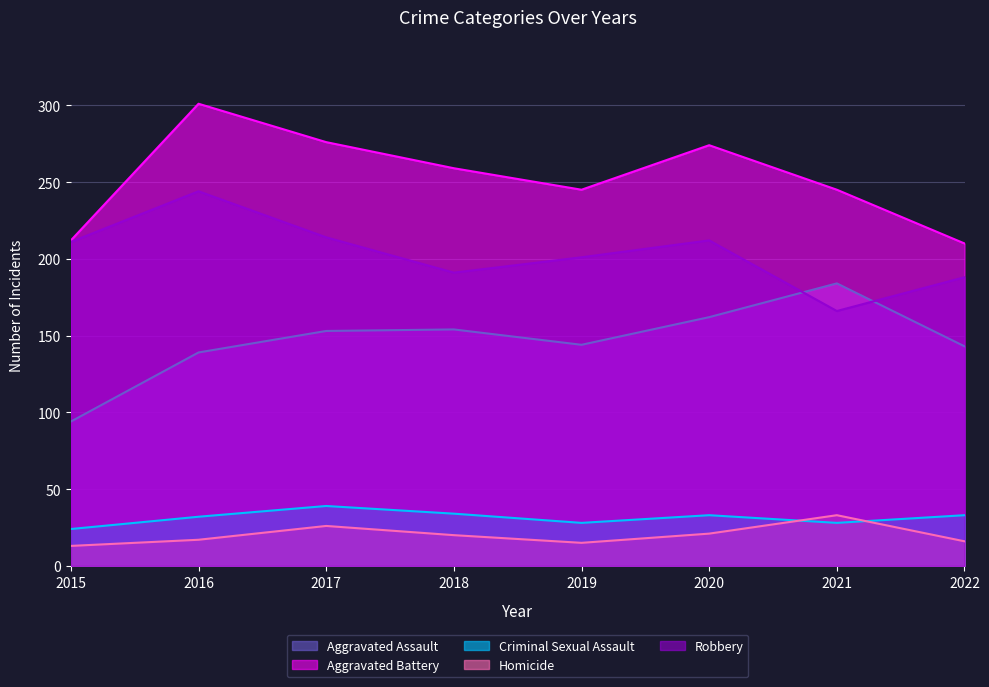

What is the sum of the Criminal Sexual Assault values at 2021 and 2016?

60